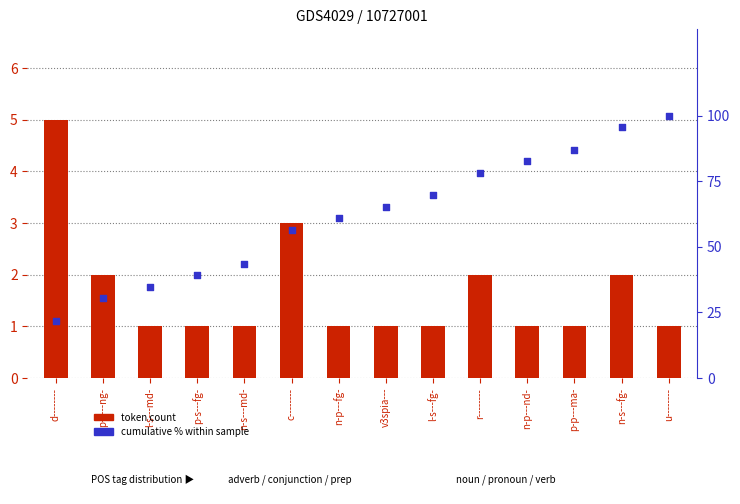

What are all the series names shown in the legend?

token count, cumulative % within sample